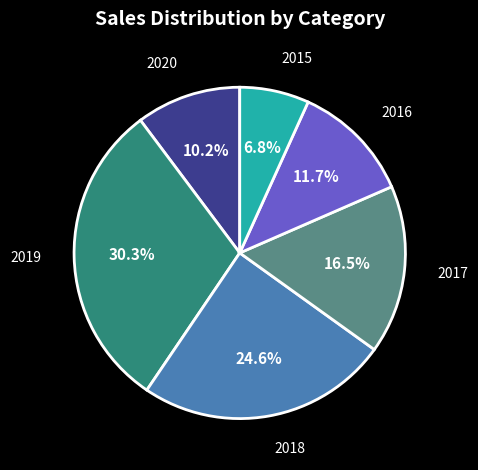

Is there any slice that represents more than half of the pie?

No